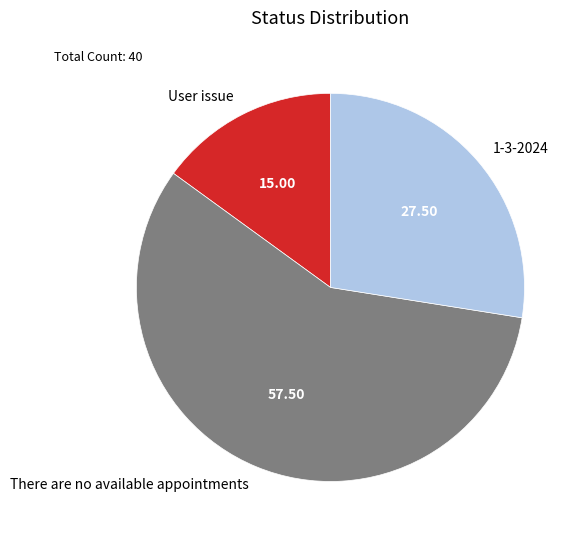

Rank the categories by value from lowest to highest.

User issue, 1-3-2024, There are no available appointments